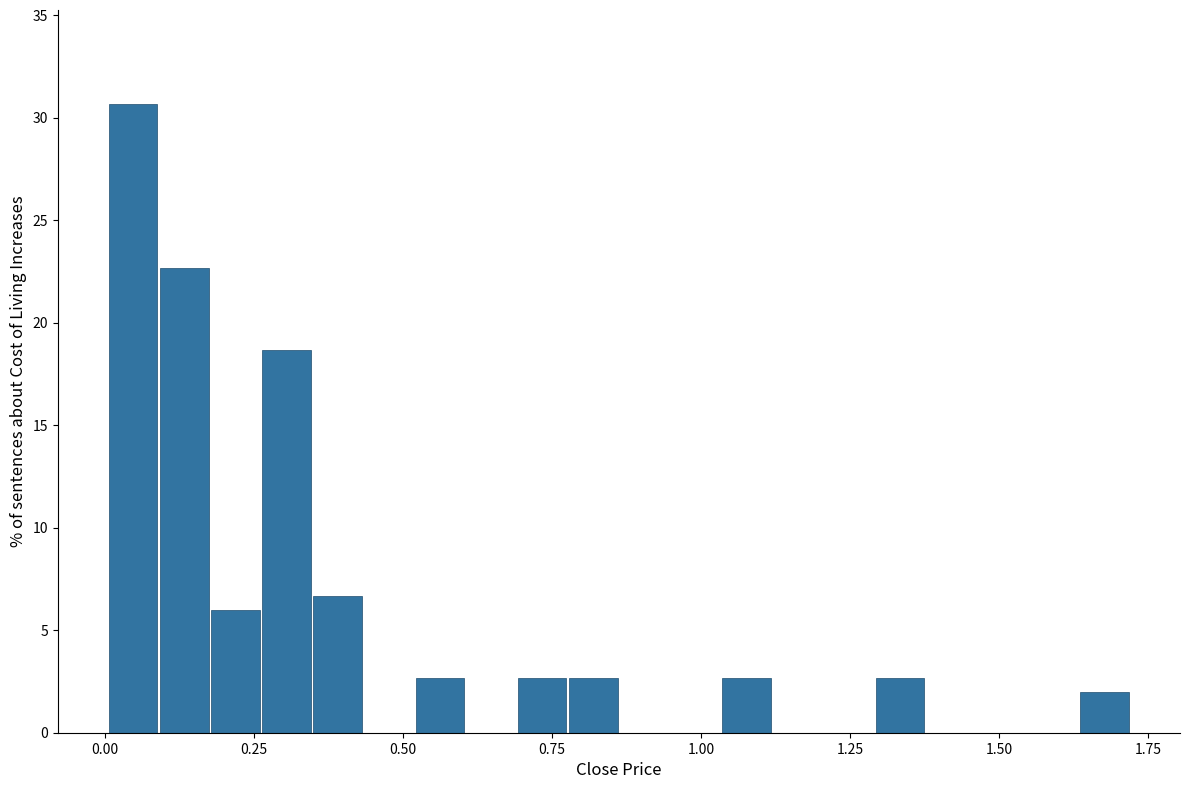

Around what value on the x-axis is the tallest bar? Give the approximate position of its centre, as read against the axis.

0.05